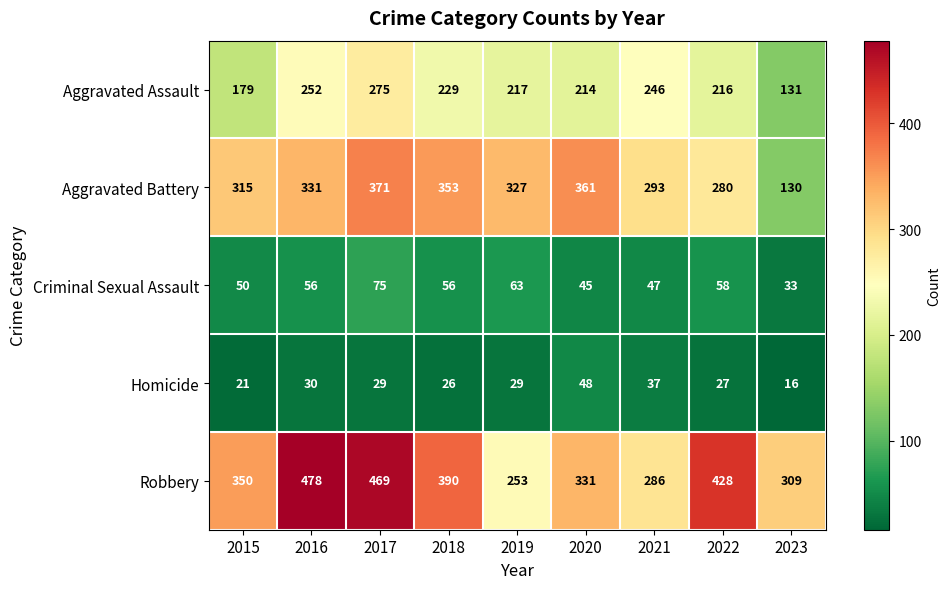

Is it true that Criminal Sexual Assault equals 103 at 2019?

False